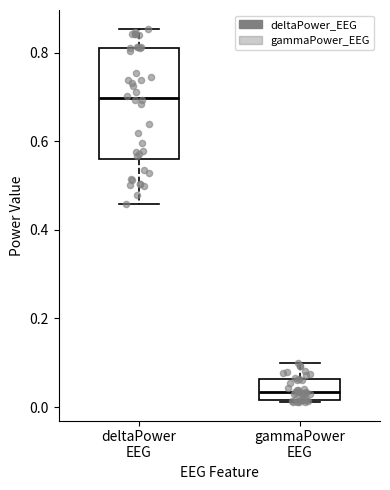

Reading left to right, read every box against the y-axis: the position of its median line, the range the box covers, and the ends of its whiskers. The values are not printed on the chart, so give them approximately, as read against the axis.

deltaPower EEG: median 0.70, box 0.56 to 0.80, whiskers 0.46 to 0.86
gammaPower EEG: median 0.04, box 0.02 to 0.06, whiskers 0.02 to 0.10